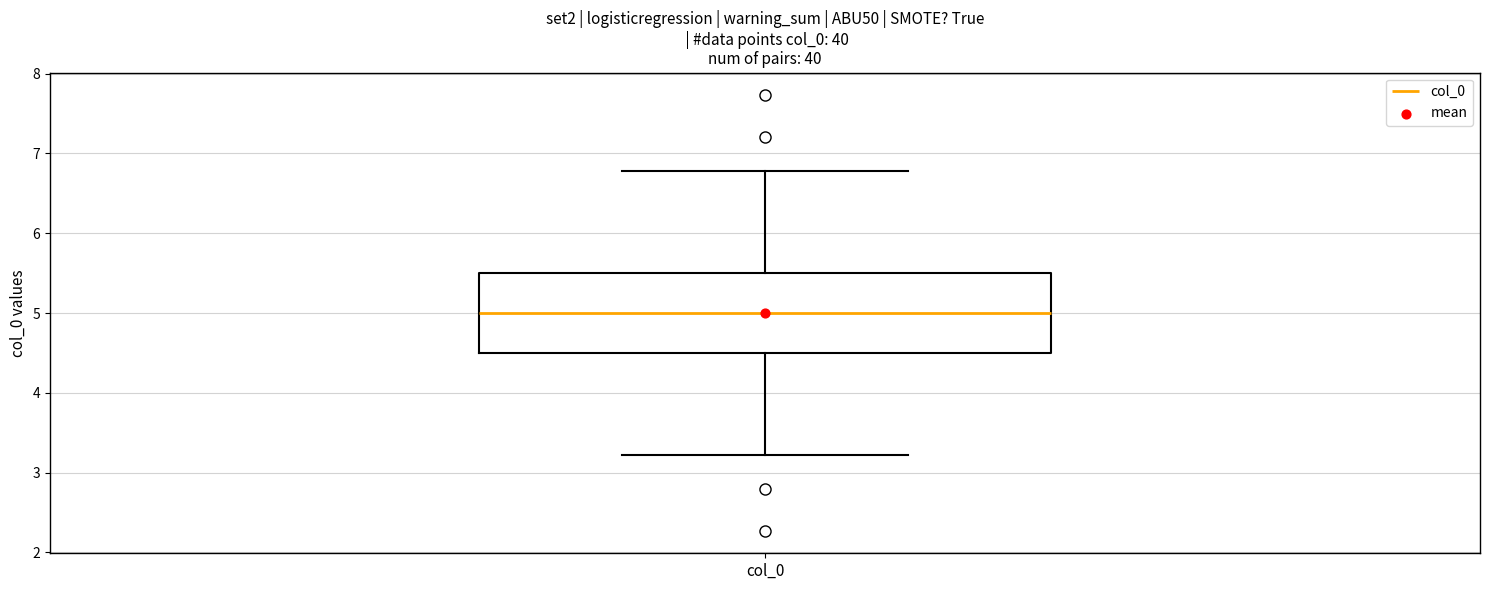

Transcribe this box plot: give where the median line is, the range the box spans, and where the two whiskers end, as read against the y-axis. The values are not printed on the chart, so give them approximately, as read against the axis.

median 5.0, box 4.5 to 5.5, whiskers 3.2 to 6.8